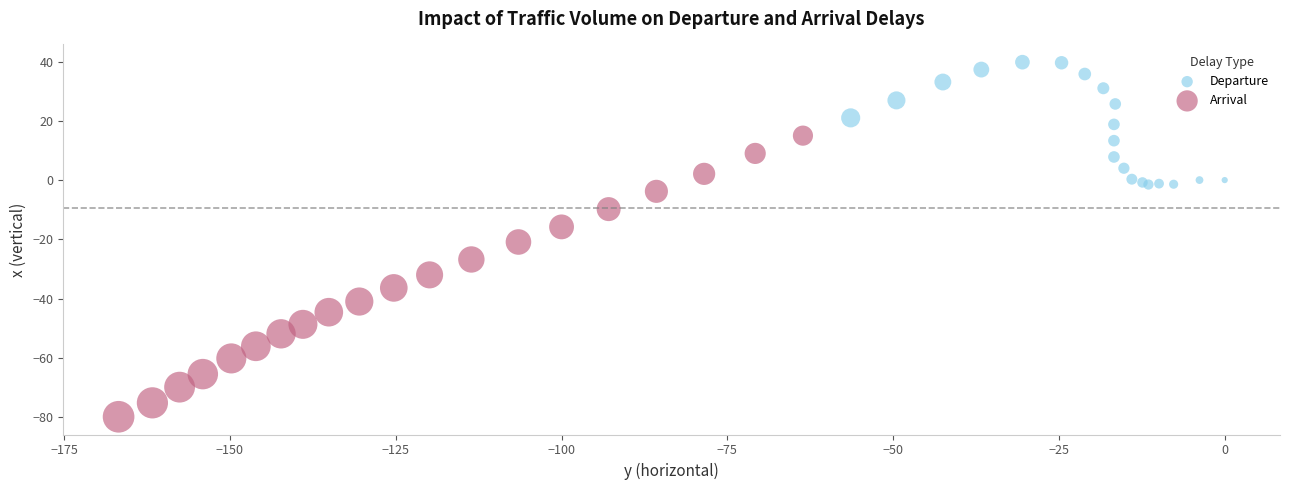

Which series reaches the maximum Y coordinate?

Departure